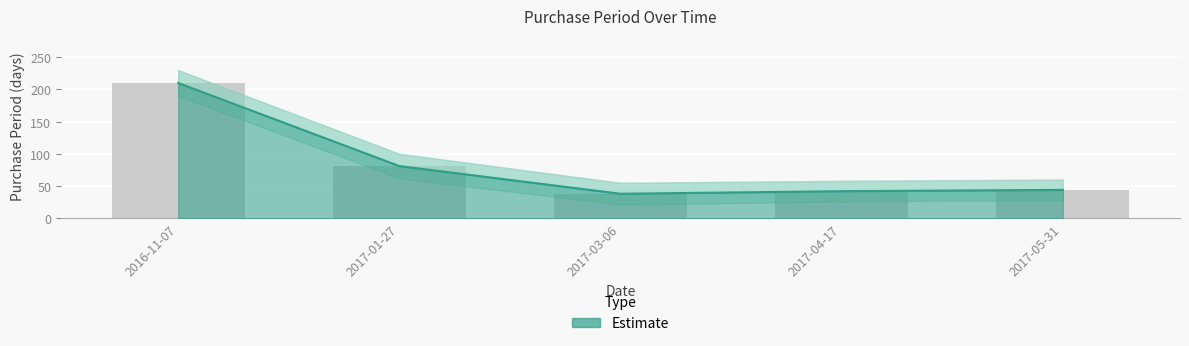

Is it true that the value at 2017-01-27 is 81?

True